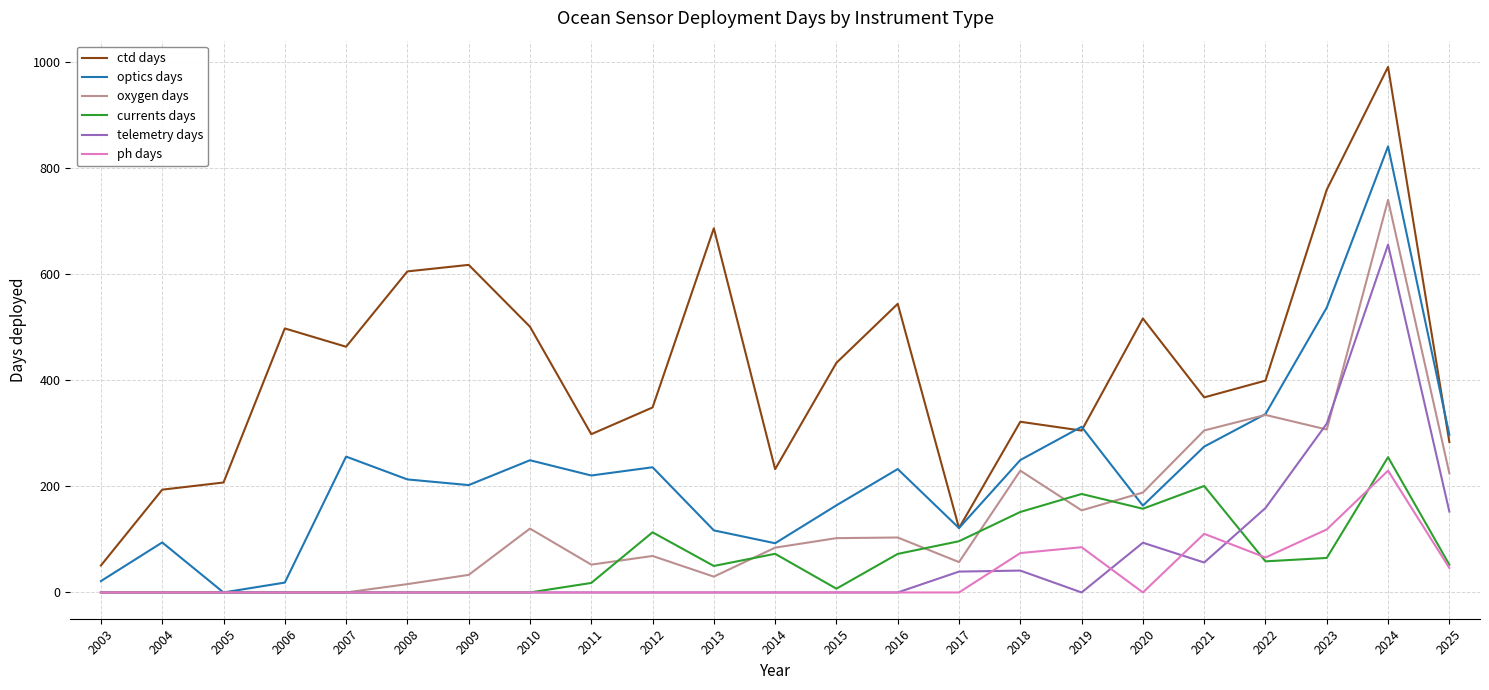

The value of currents days at 2025 is 52.3. True or false?

True